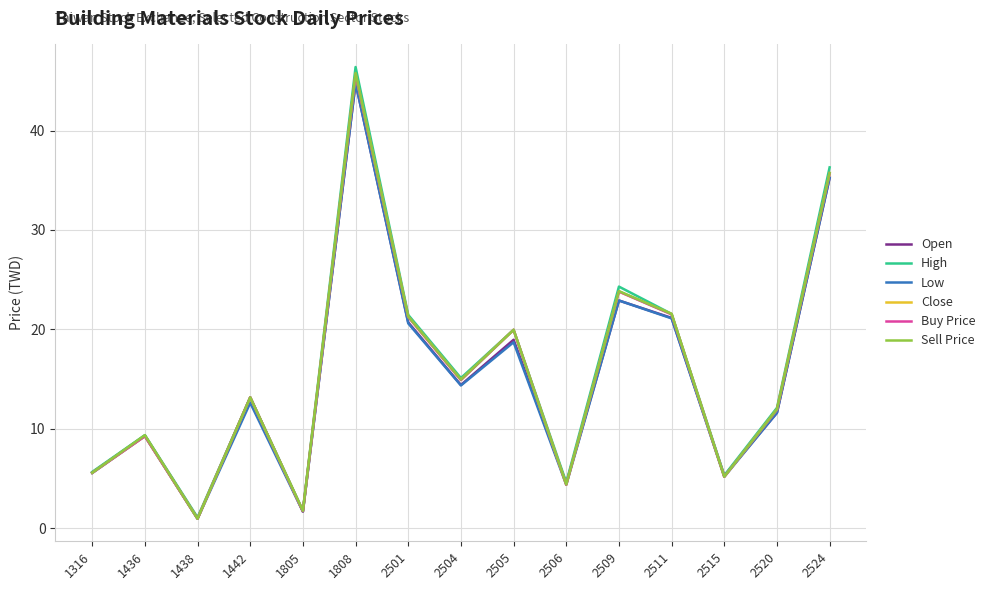

What is the difference between the maximum and minimum values in the Buy Price series?

44.7